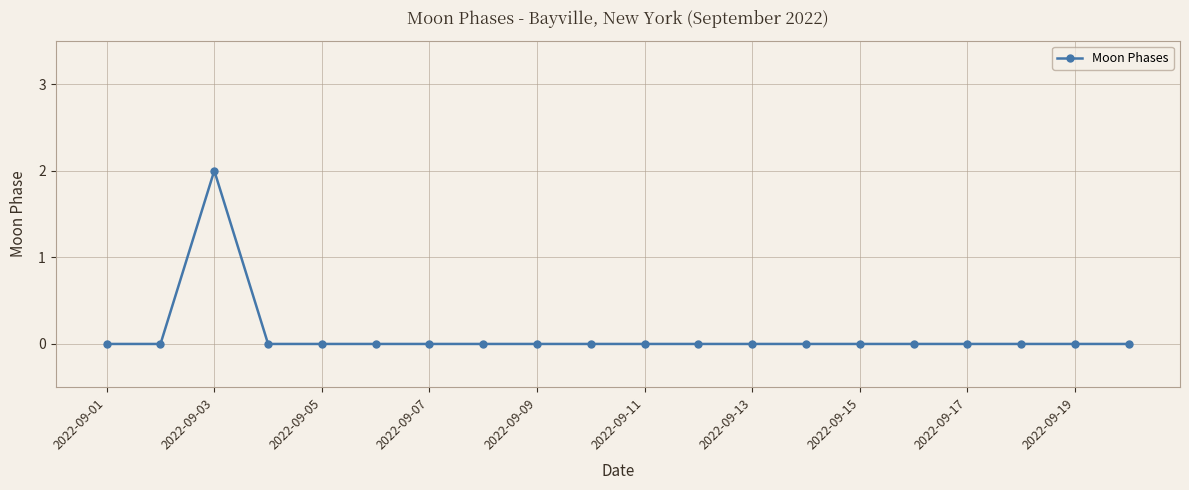

True or false: the data has more than 0 interior local peaks.

True